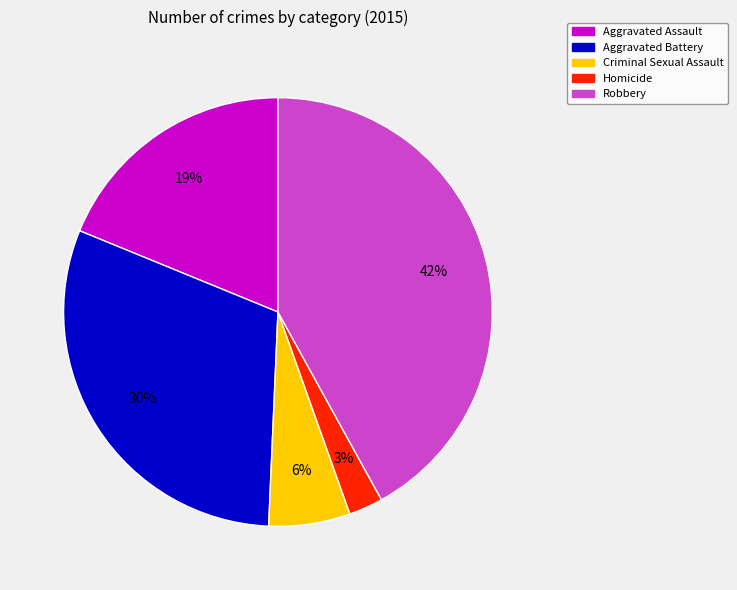

Count the number of slices in the pie.

5